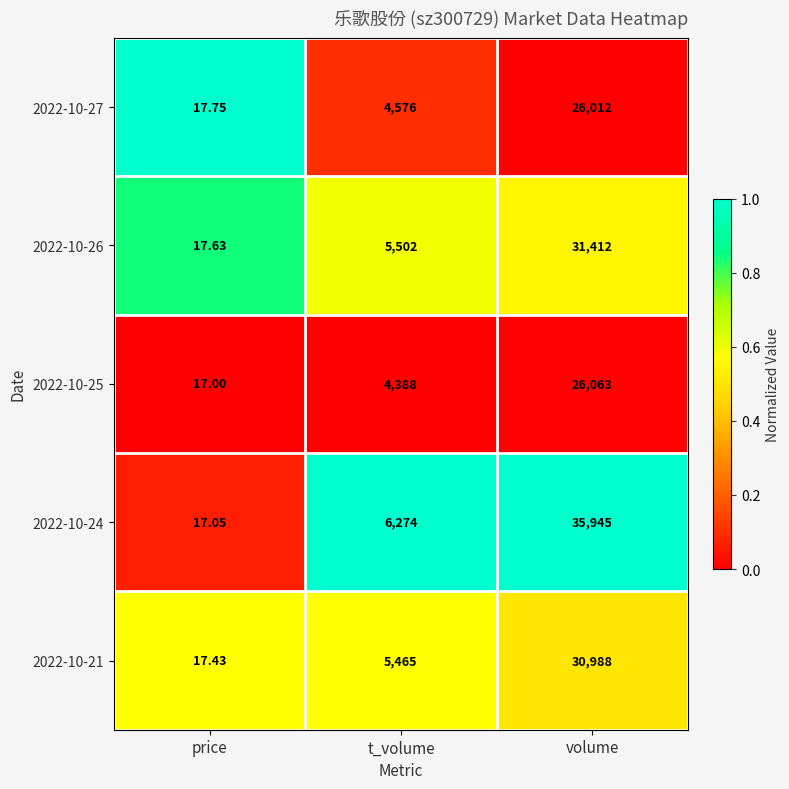

Which series changed the most between t_volume and volume?

2022-10-24